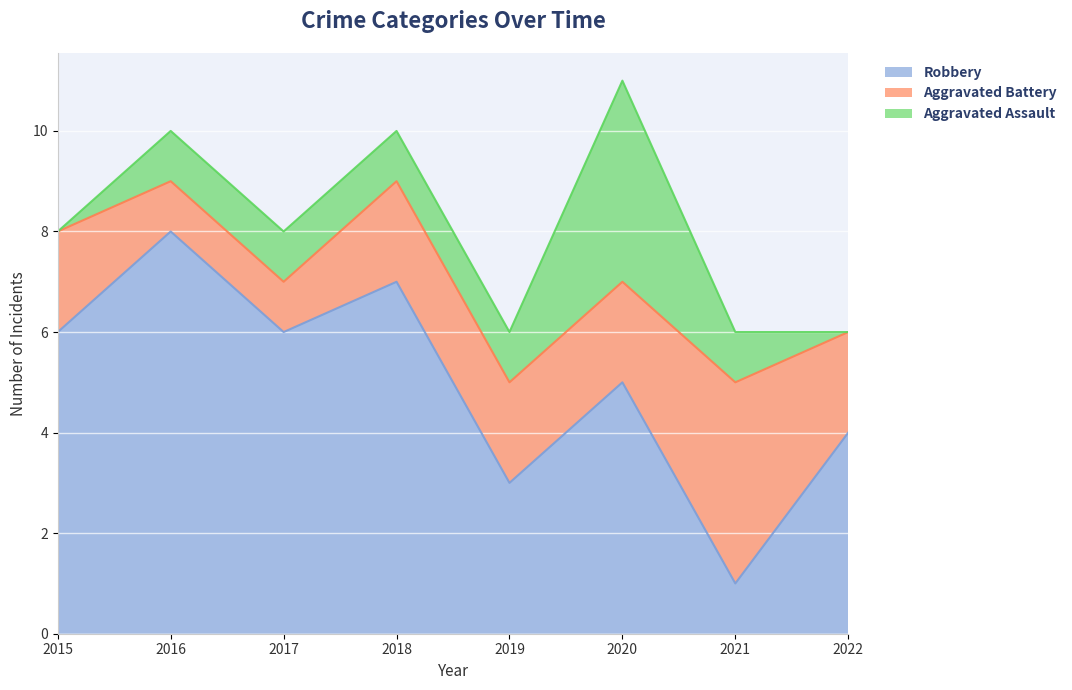

Rank the series at 2021 from lowest to highest value.

Aggravated Assault, Robbery, Aggravated Battery